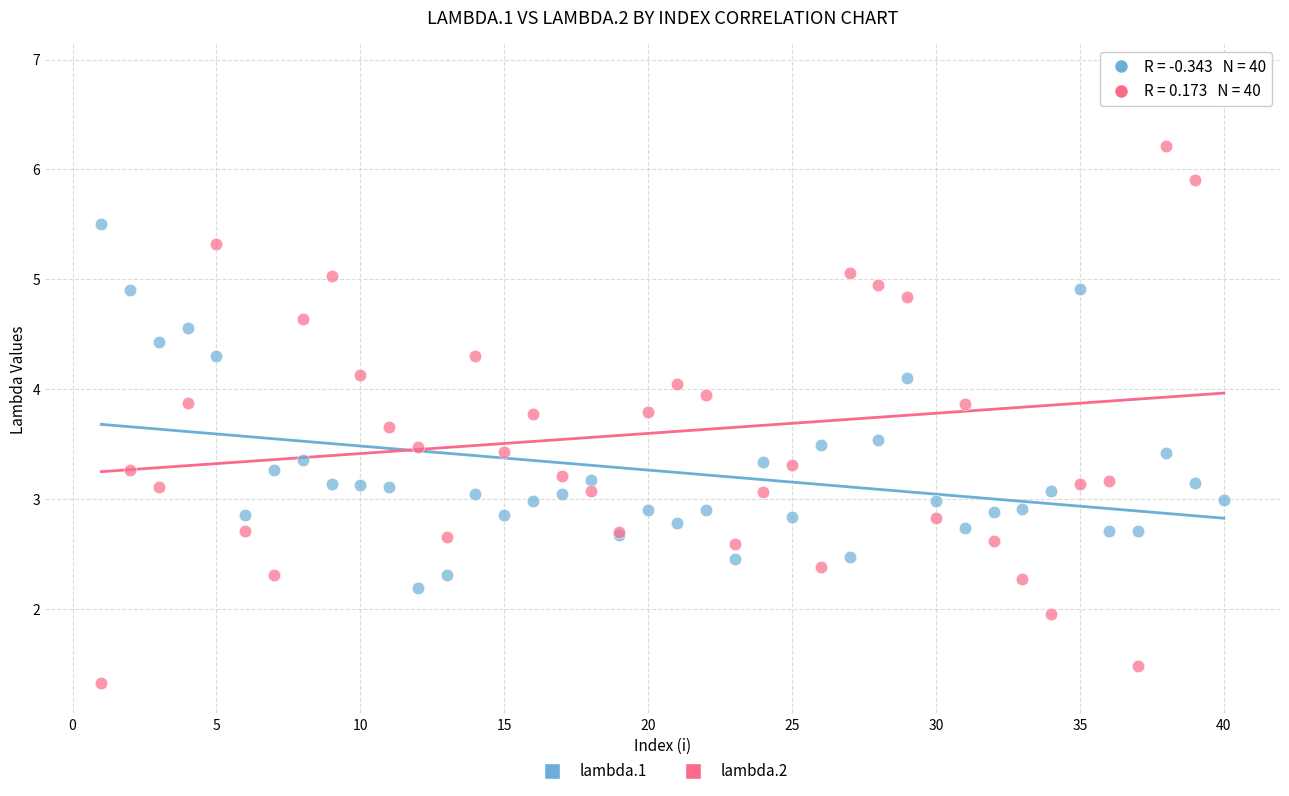

What is the X range (max minus min) for the scatter plot?

39.0